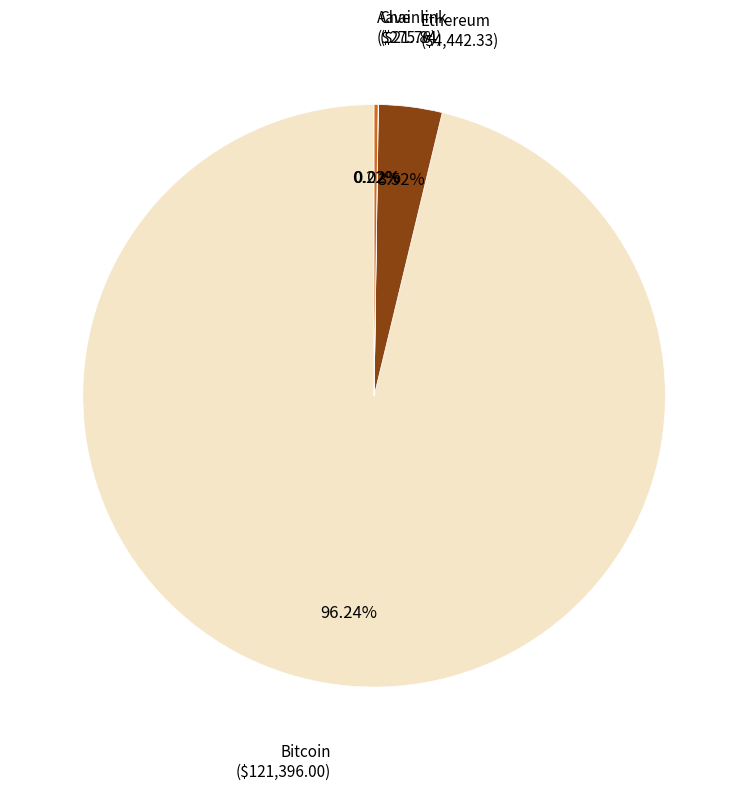

Is there any slice that represents more than half of the pie?

Yes